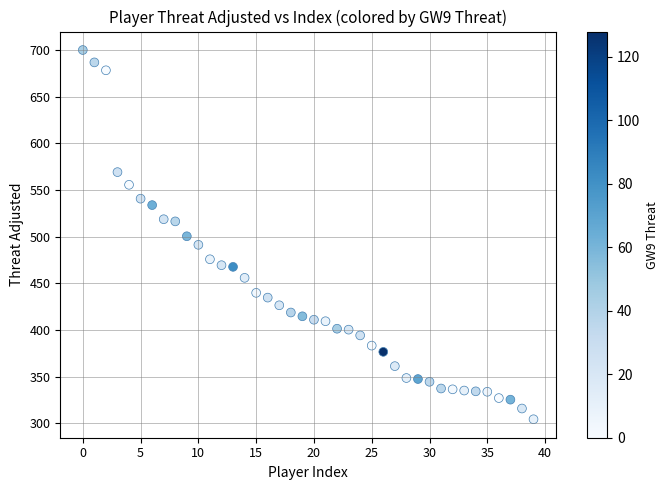

What is the range of Y values (max minus min)?

395.7